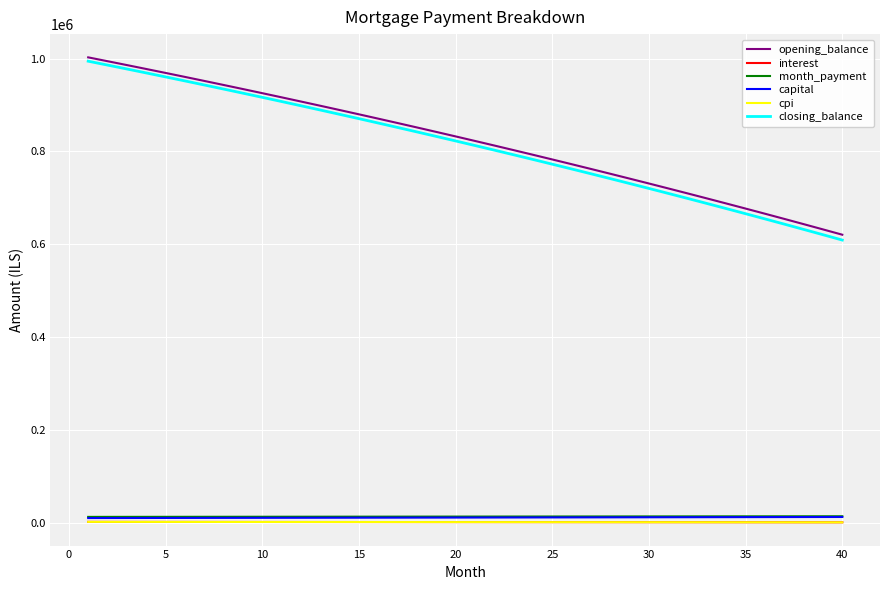

What is the average value of the cpi series?

2025.1